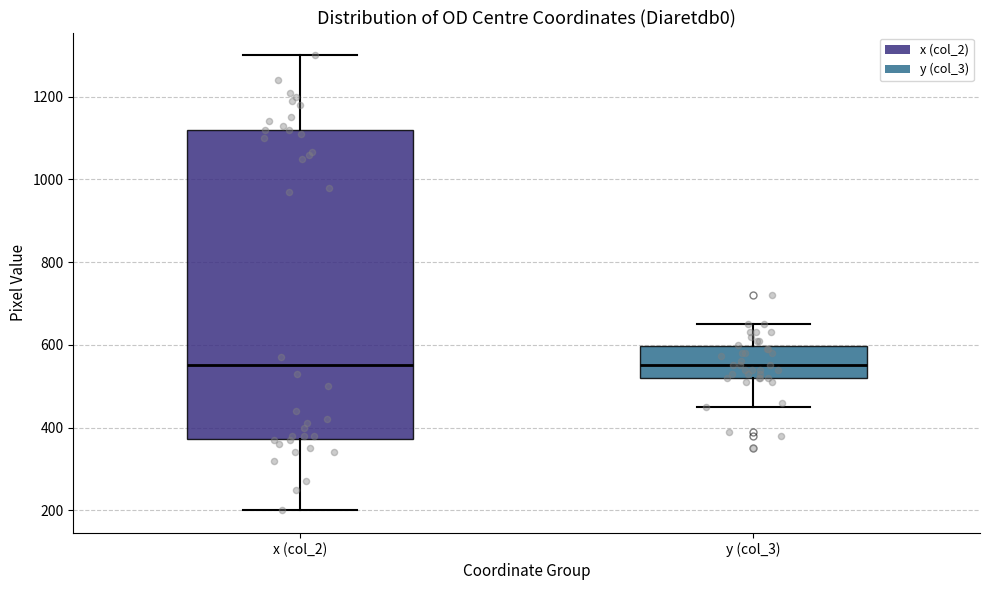

Where is the upper edge of the box for y (col_3) on the y-axis? The values are not printed on the chart, so give them approximately, as read against the axis.

600